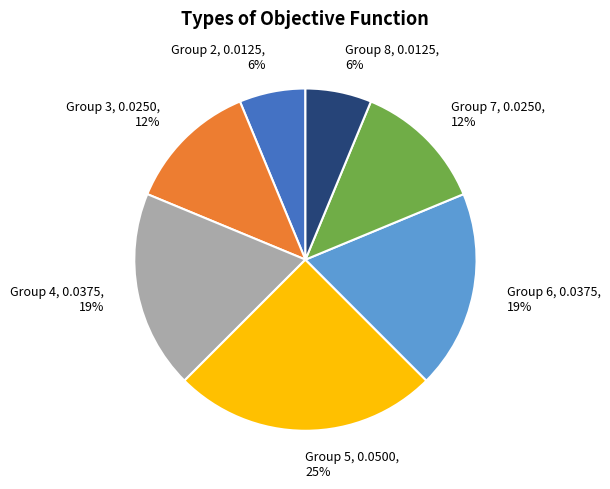

To the nearest percent, what is the difference between the largest and smallest slice percentages?

19%